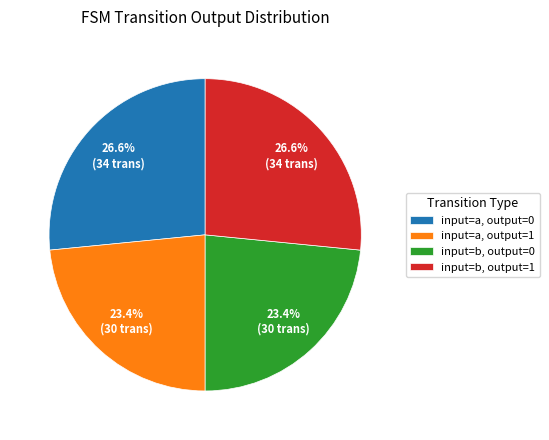

To the nearest percent, what percentage of the pie is input=a, output=0?

27%